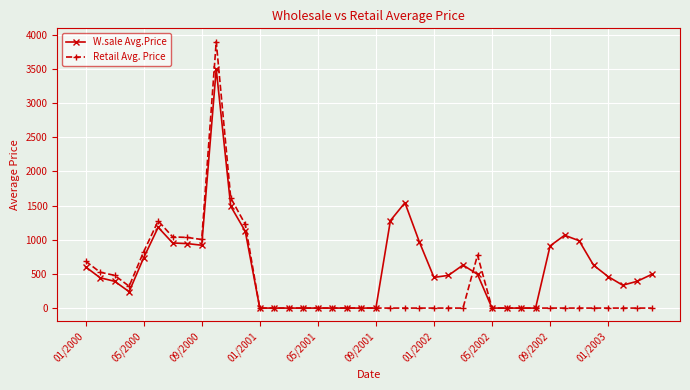

True or false: W.sale Avg.Price has more than 2 interior local peaks.

True